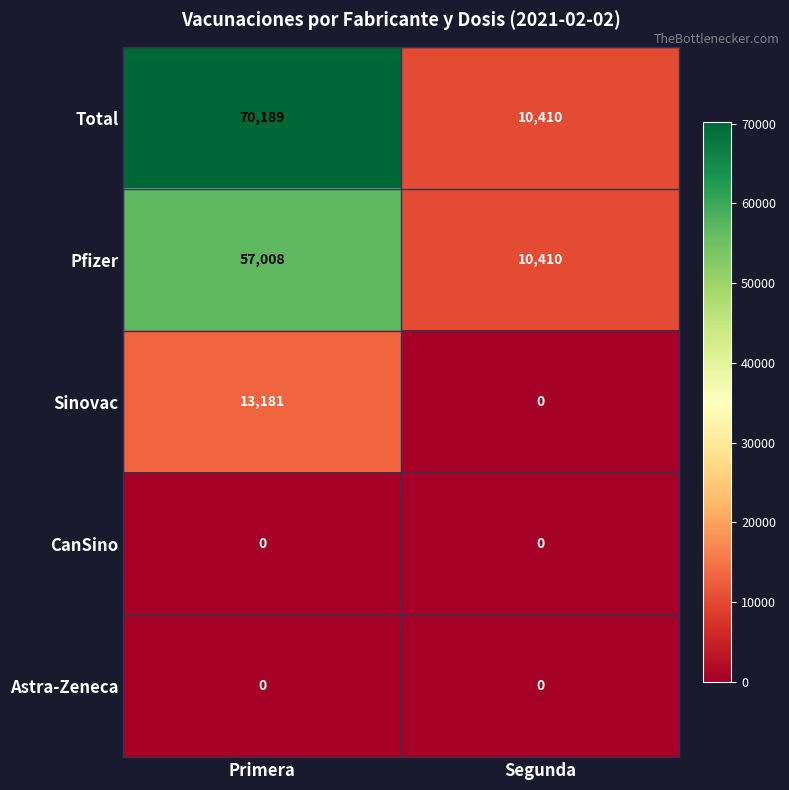

At which category does the chart reach its peak across all series?

Primera